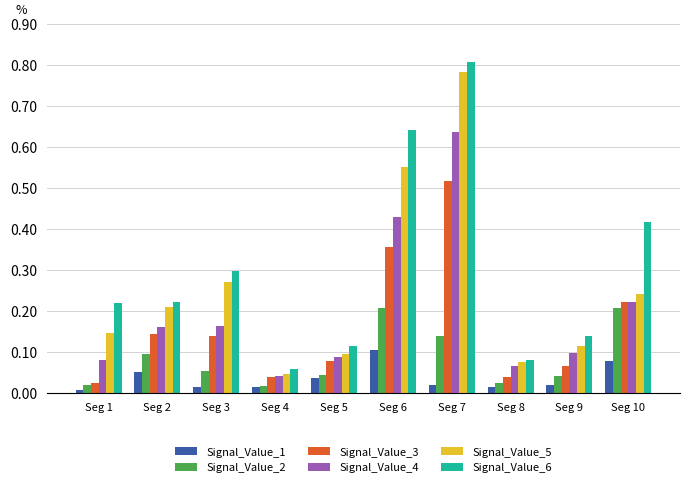

Which category has the highest value in the Signal_Value_3 series?

Seg 7